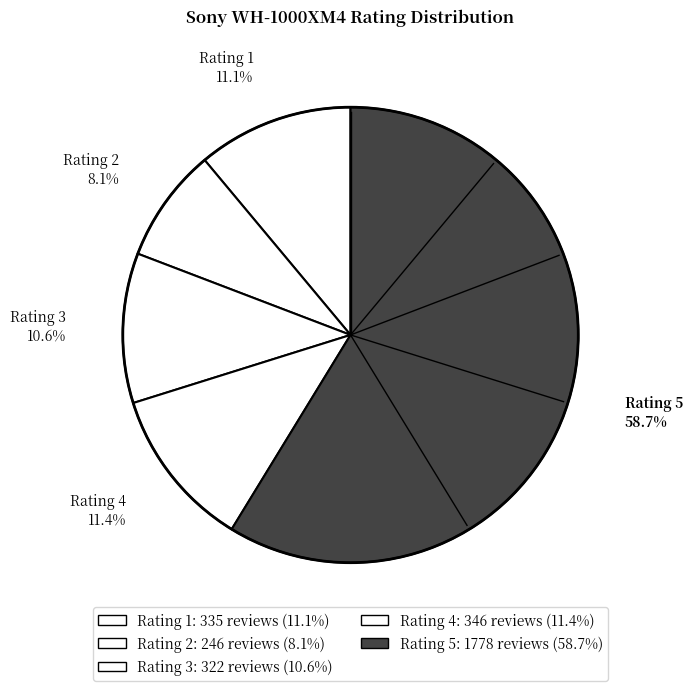

How many segments does this pie chart have?

5